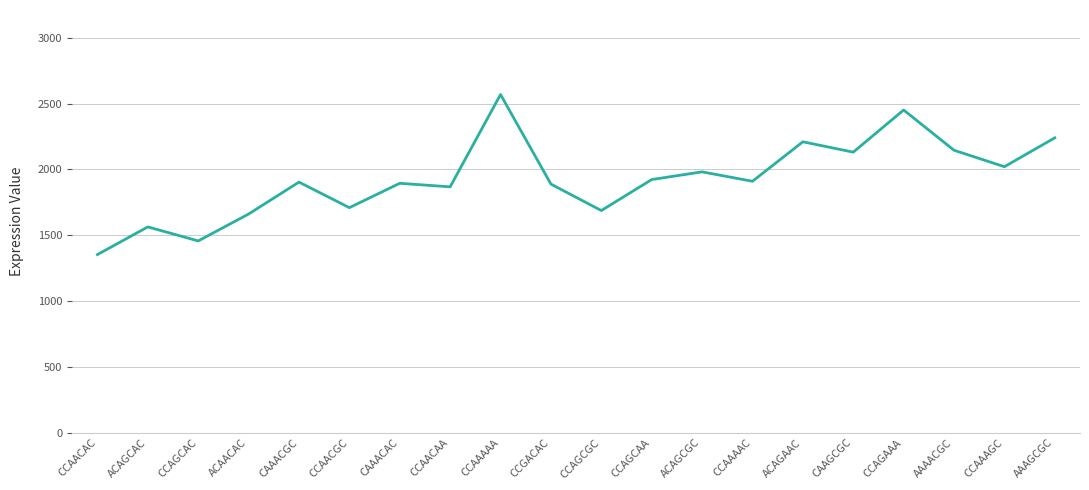

Count the number of categories in the chart.

20